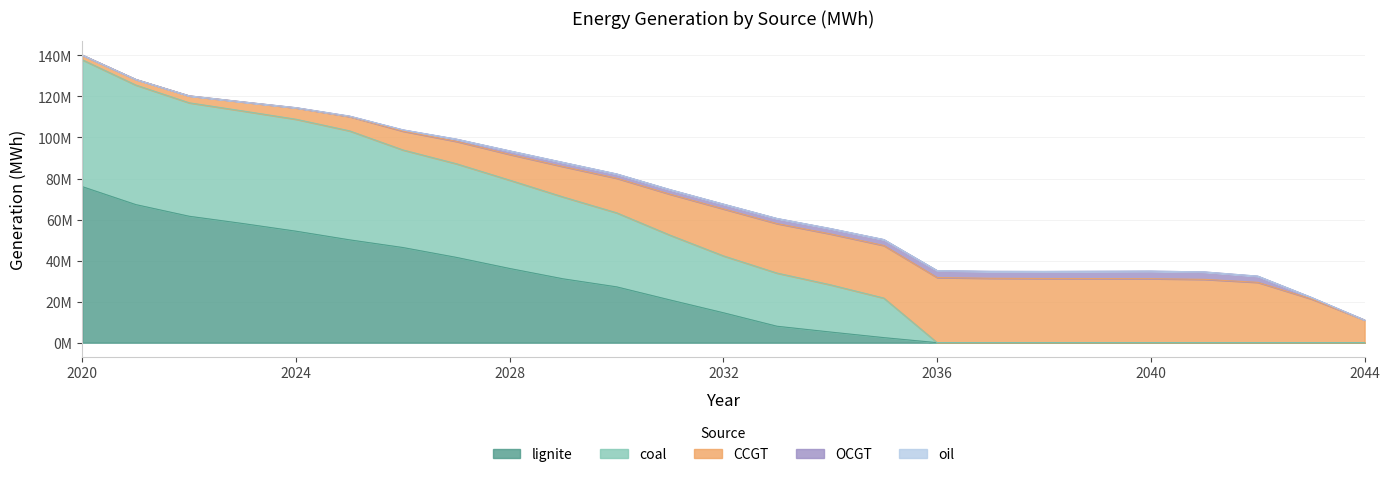

Reading left to right, transcribe all the data shown in this chart.

OCGT: 12.5	11.1	52.9	12361.0	77271.4	207985.3	621991.7	1103909.3	1719995.4	2012463.3	2082753.2	2223148.7	2322778.1	2485257.7	2615088.2	2889498.4	3362896.4	3370632.4	3432284.9	3554317.4	3698515.0	3616836.4	3022838.5	745221.7	3.8
oil: 2.0	1.6	1.3	1.2	1.3	190.1	2447.2	2356.5	2142.2	2232.1	2421.0	2762.1	2925.4	3023.4	2620.9	2356.4	2410.5	2323.4	2036.1	1599.8	1300.4	40.9	0.7	1.2	0.4
CCGT: 2292846.1	2747276.8	3389152.9	4402442.2	5559955.9	6974785.3	9163932.2	10875657.7	12540711.0	14802561.4	16845900.6	19949738.0	22884775.6	24106445.1	24774605.0	25611432.3	31735357.6	31387200.7	31277537.7	31241600.5	31184546.9	30864961.3	29403151.1	21334761.3	11039987.3
coal: 61819192.4	58261552.9	55291023.0	54859329.9	54556291.7	53113921.9	47555495.6	45642320.1	43043837.2	39897312.8	36086168.3	31575105.7	27723253.1	25917624.5	23031360.0	19282438.0	0.0	0.0	0.0	0.0	0.0	0.0	0.0	0.0	0.0
lignite: 76029282.2	67289446.5	61605655.5	58074870.8	54321538.1	50113250.4	46364058.1	41564535.0	36142377.2	31107887.1	27205731.2	20815424.1	14568693.1	8017067.3	5190214.5	2467398.0	0.0	0.0	0.0	0.0	0.0	0.0	0.0	0.0	0.0